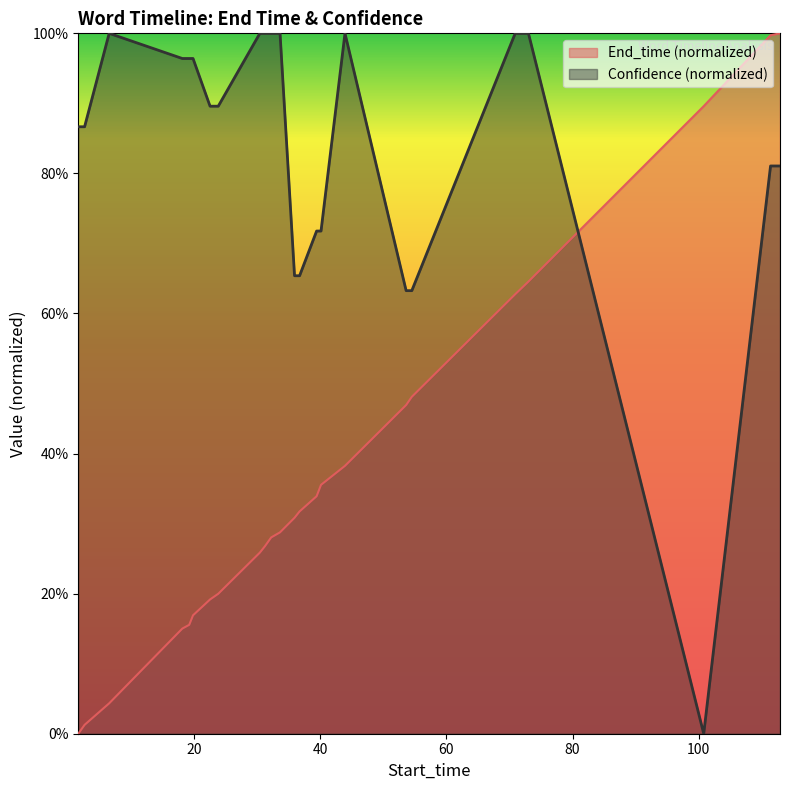

Count the number of data series in this chart.

2